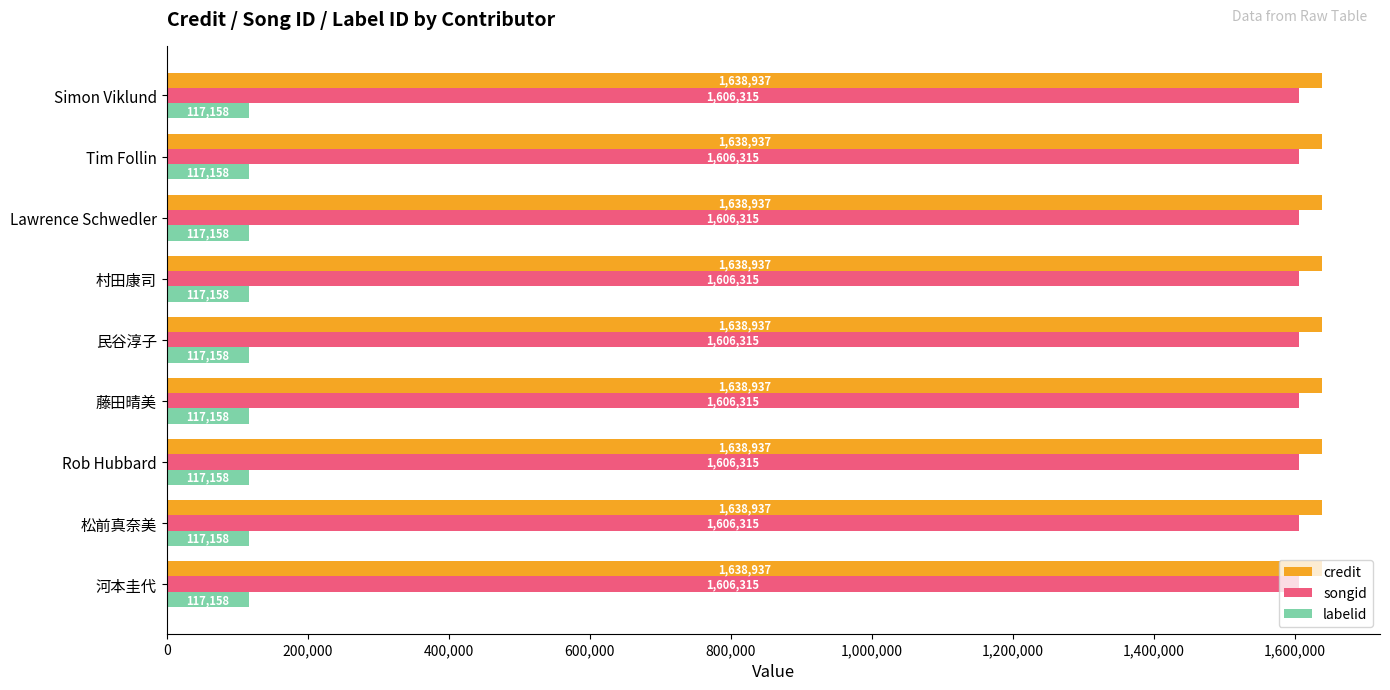

What are all the series names shown in the legend?

credit, songid, labelid